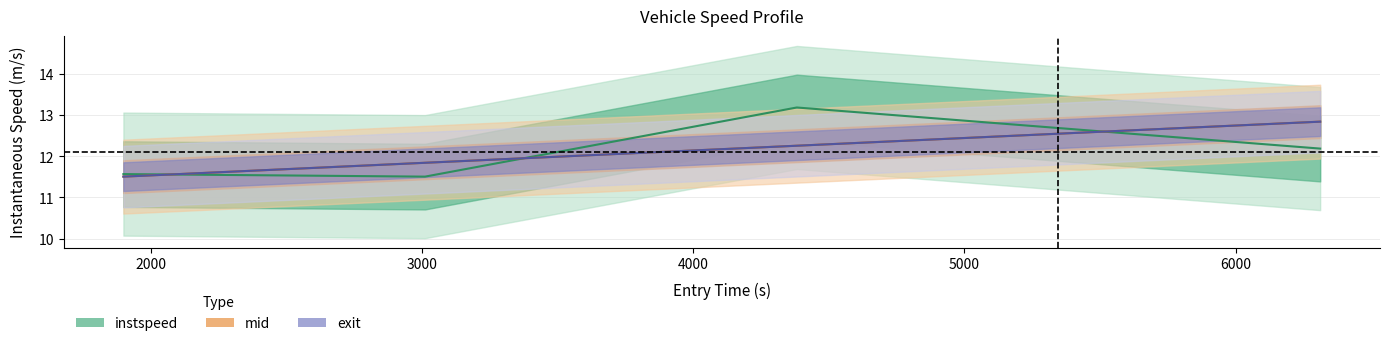

Reading left to right, transcribe all the data shown in this chart.

instspeed: 11.6	11.5	13.2	12.2
mid: 11.5	11.8	12.3	12.8
exit: 11.5	11.8	12.3	12.8